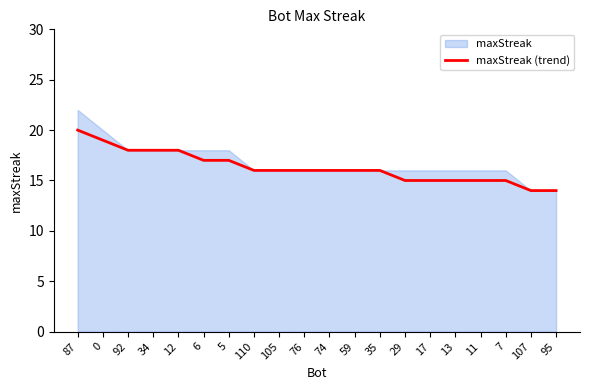

Reading left to right, what are all the values shown in this chart?

87=20	0=19	92=18	34=18	12=18	6=17	5=17	110=16	105=16	76=16	74=16	59=16	35=16	29=15	17=15	13=15	11=15	7=15	107=14	95=14